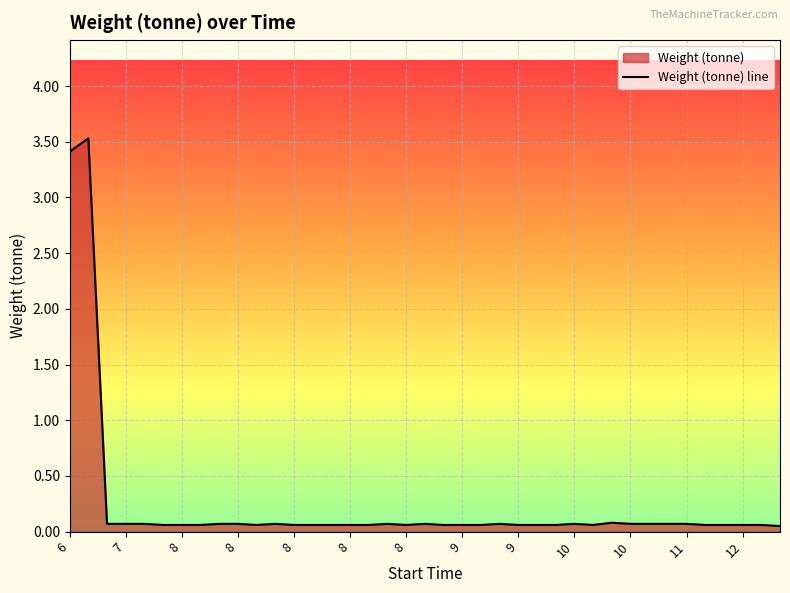

What is the value of the 10th point from the left?

0.1